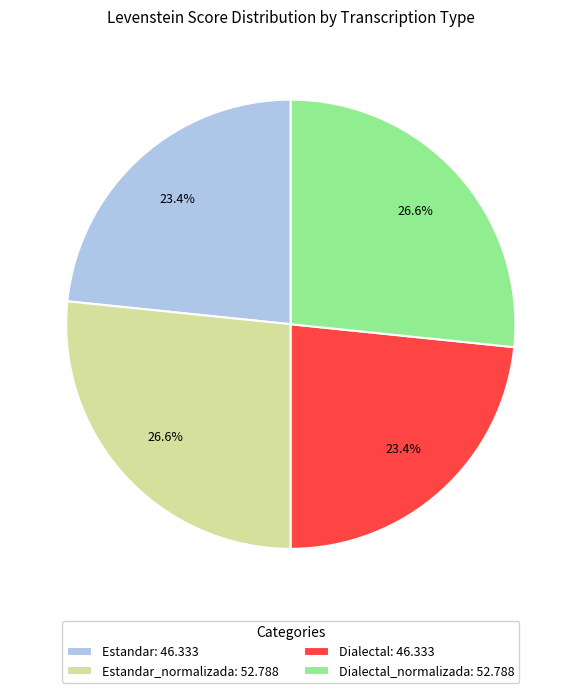

How many slices are in this pie chart?

4